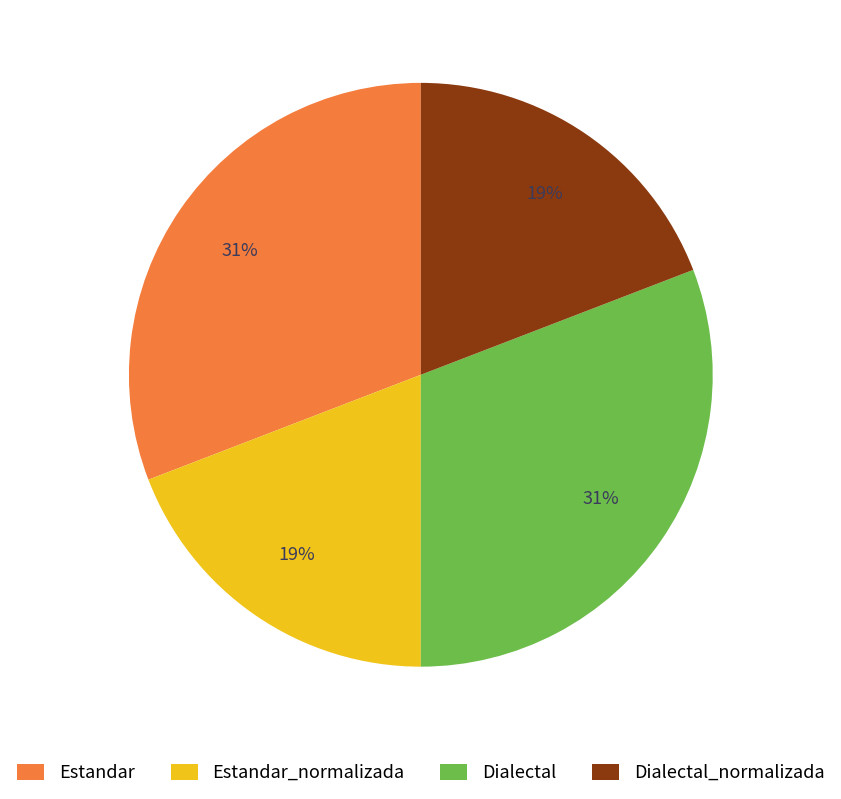

Do Dialectal and Estandar together represent more than half of the pie?

Yes